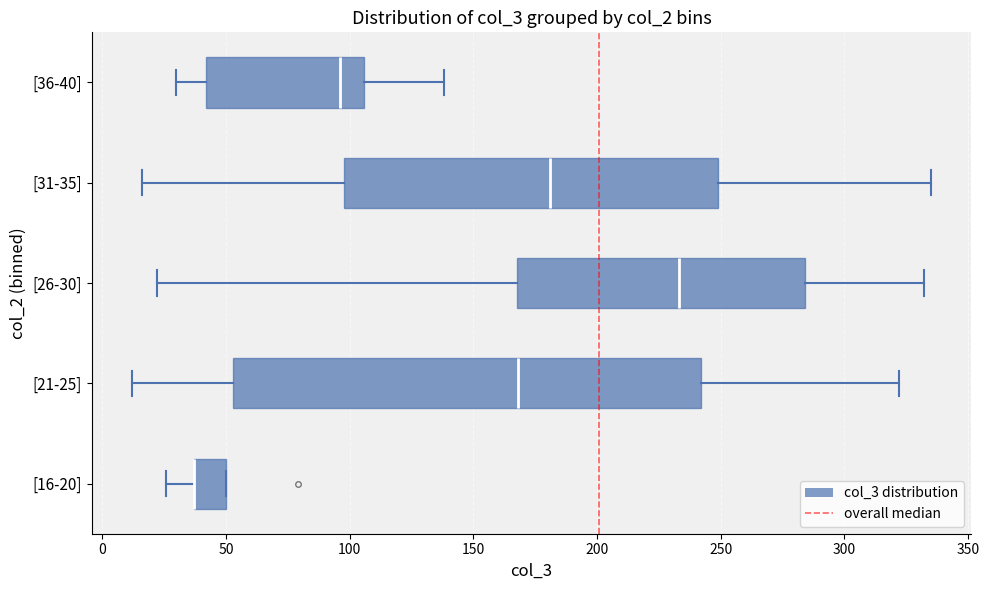

Comparing the boxes themselves (not the whiskers), which one is the widest?

[21-25]